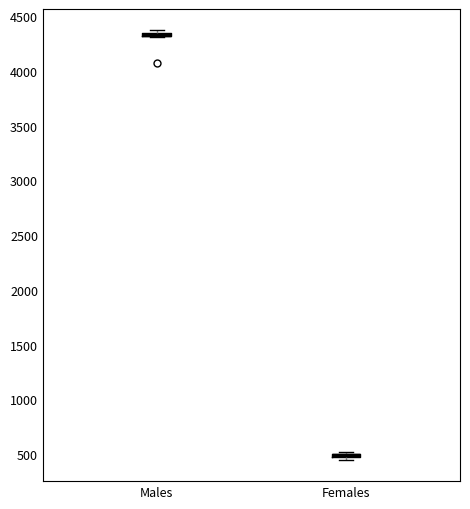

Where is the upper edge of the box for Males on the y-axis? The values are not printed on the chart, so give them approximately, as read against the axis.

4350